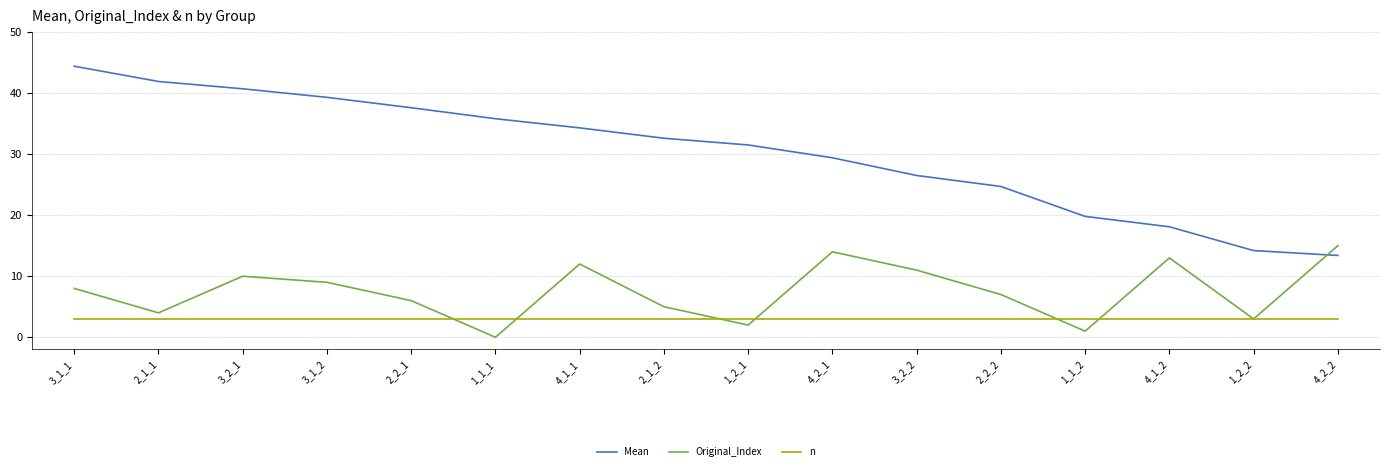

How many values in the Mean series are below 32?

8